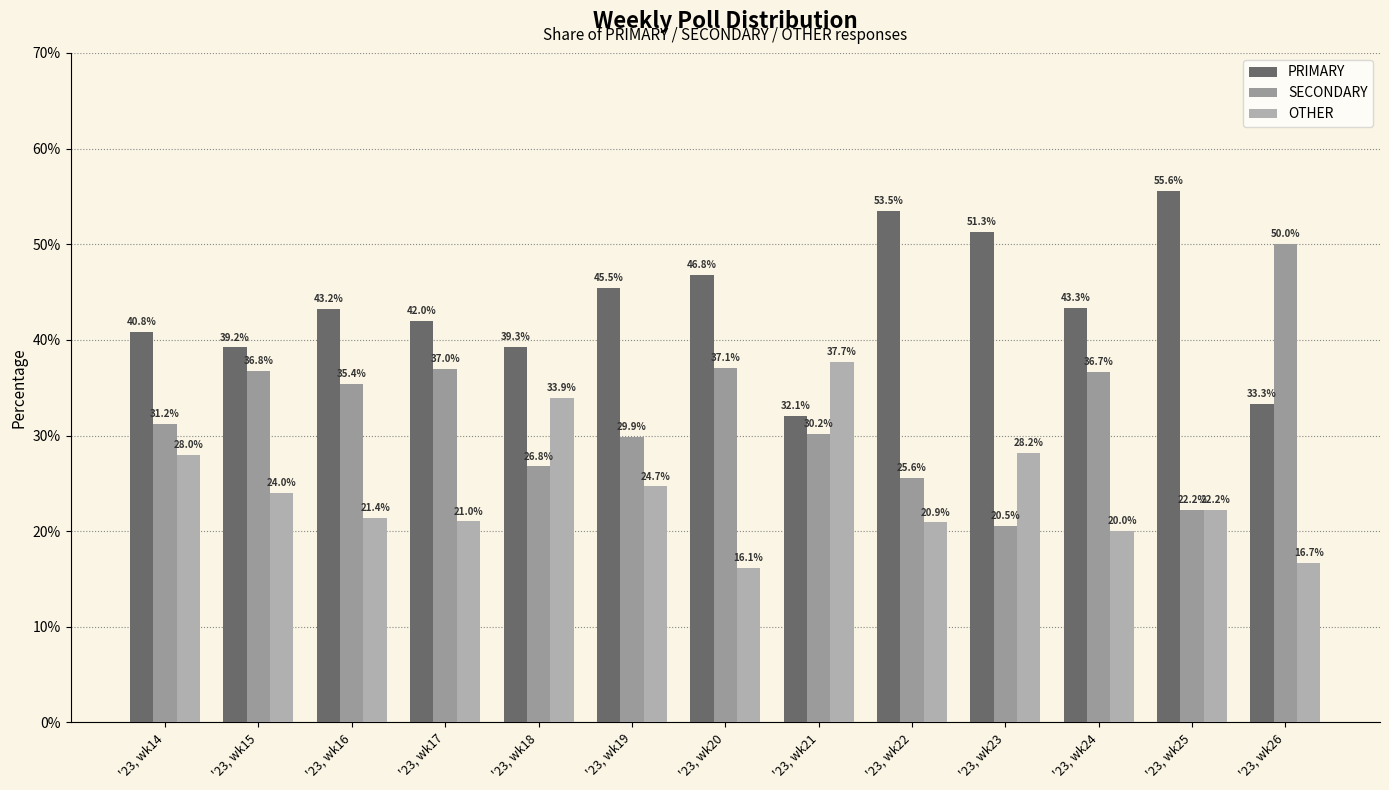

How many groups of bars are there?

13